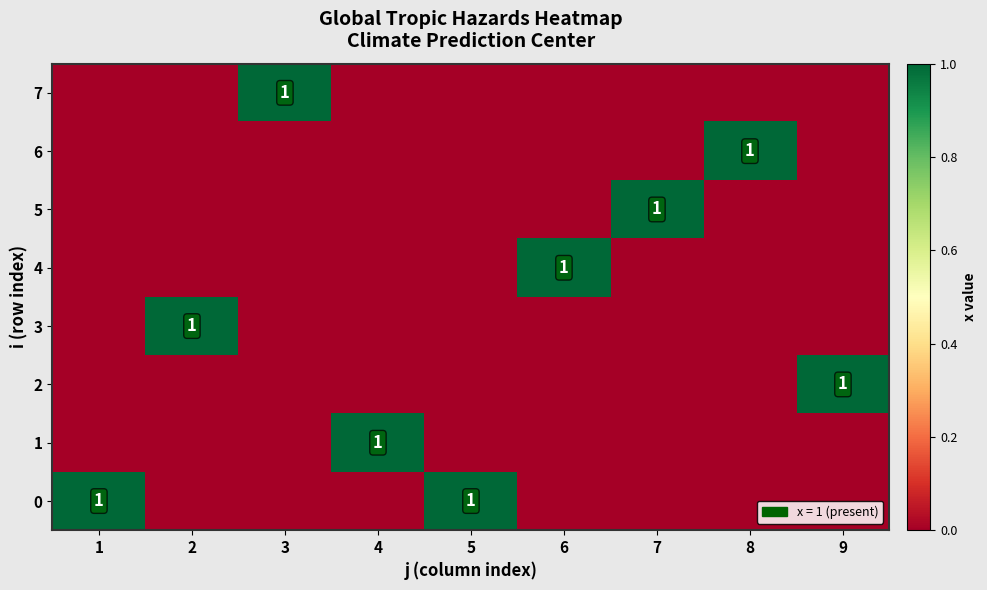

The 5 series shows 0 at 7. True or false?

False